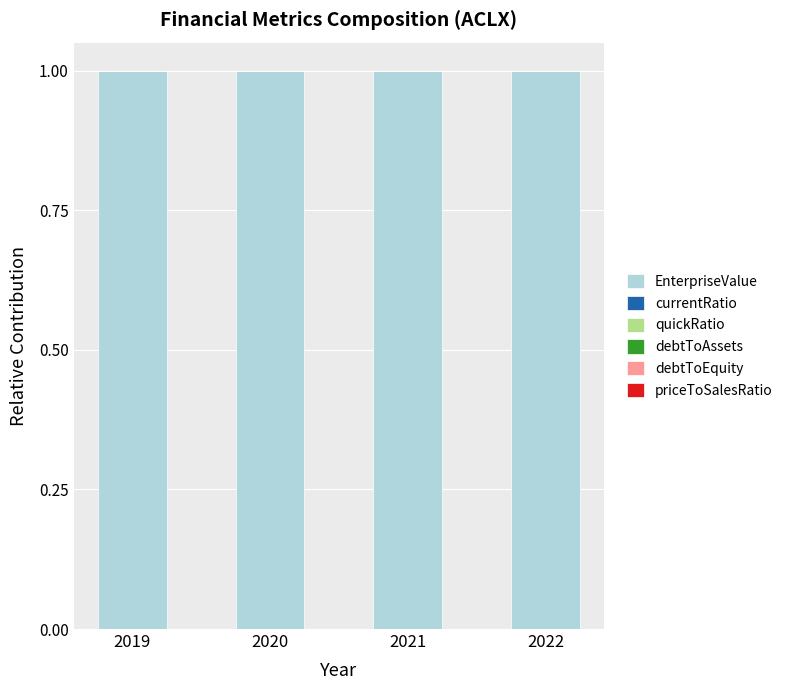

What is the sum of all EnterpriseValue values?

4.0